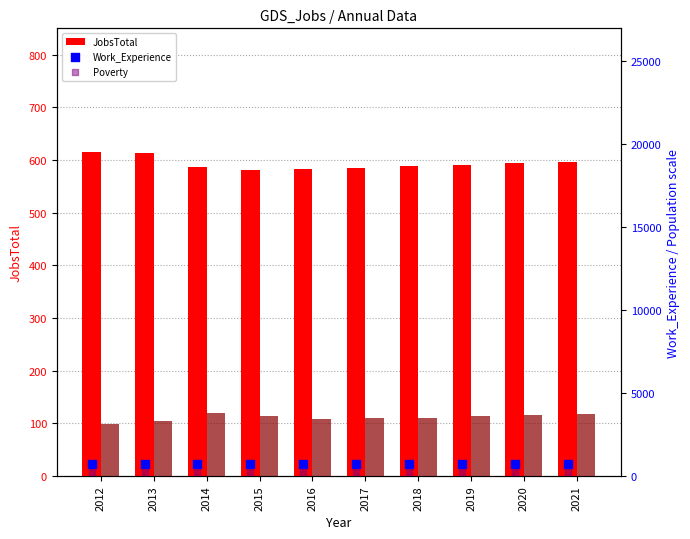

Which series has the largest total across all categories?

Work_Experience